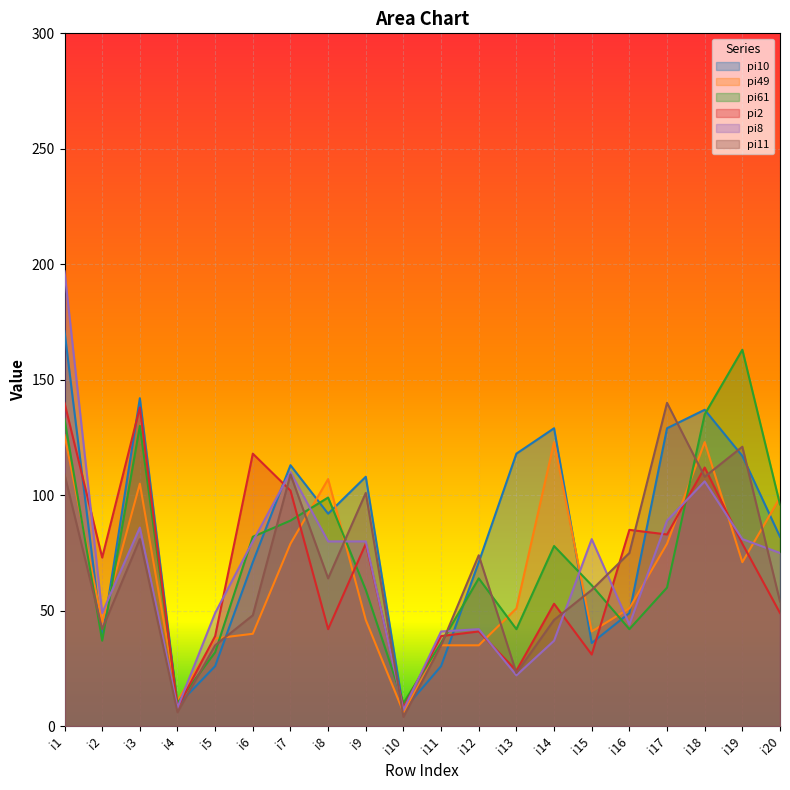

Which series has the widest spread of values?

pi8